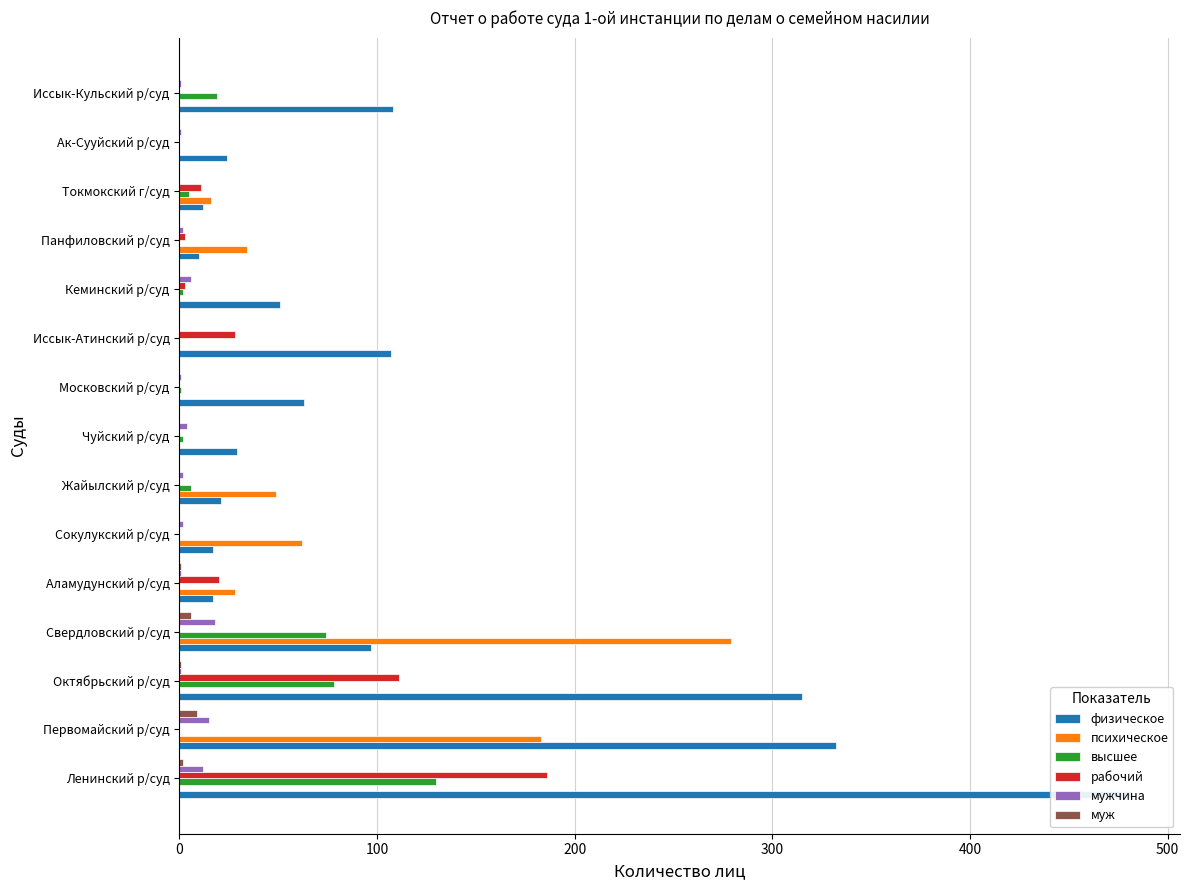

Between Сокулукский р/суд and Токмокский г/суд, which series saw the biggest shift?

психическое